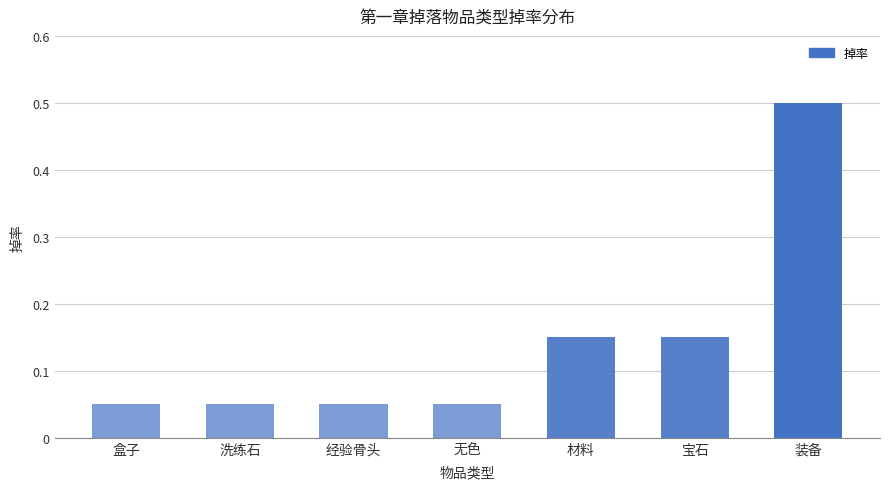

What is the label of the 4th bar from the left?

无色